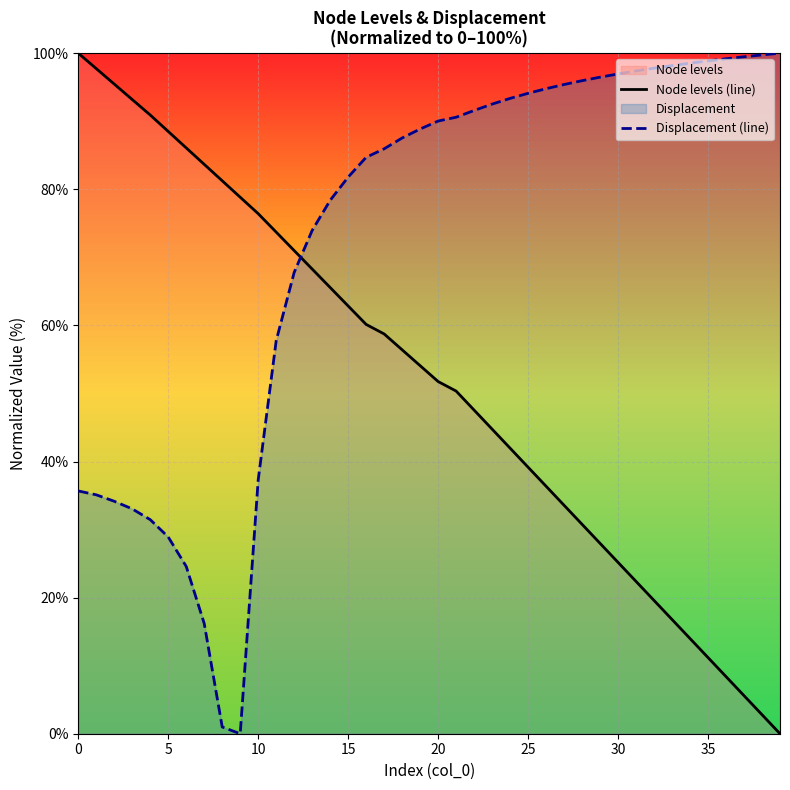

How many data points in Node levels (line) are less than 54?

20